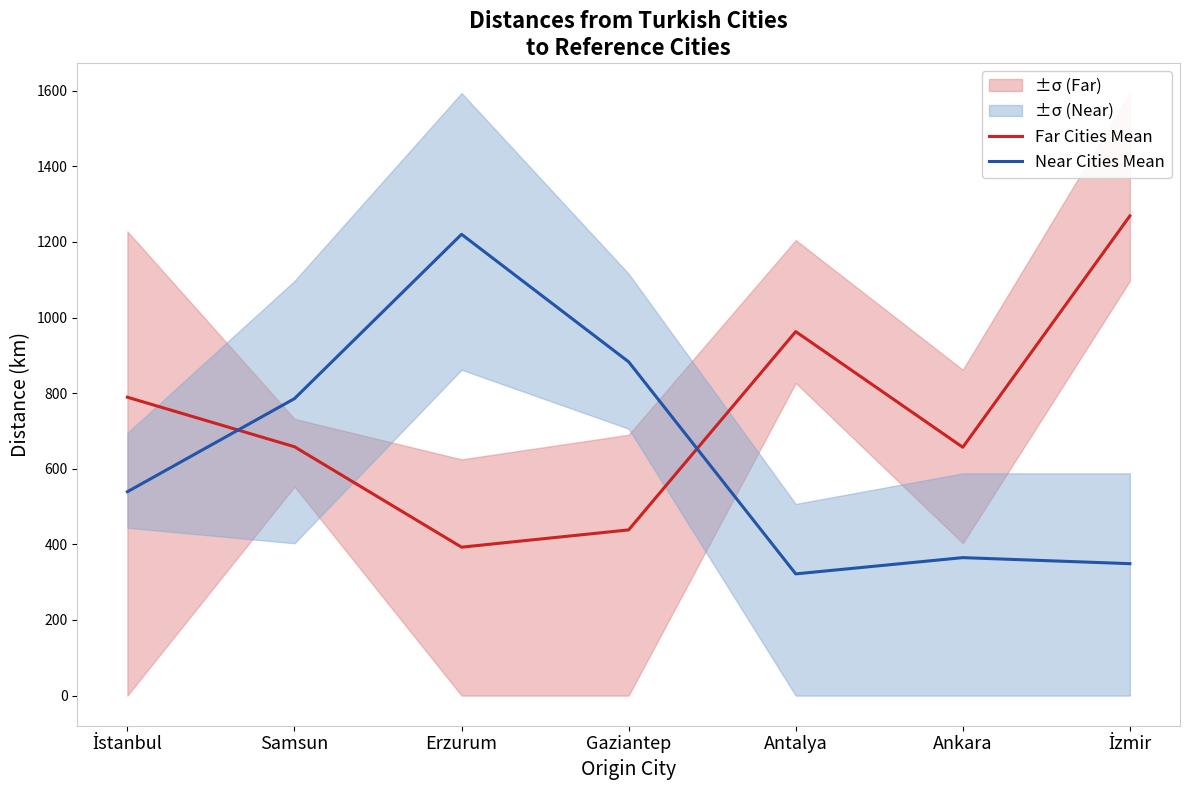

Where is the first local minimum for Near Cities Mean?

Antalya